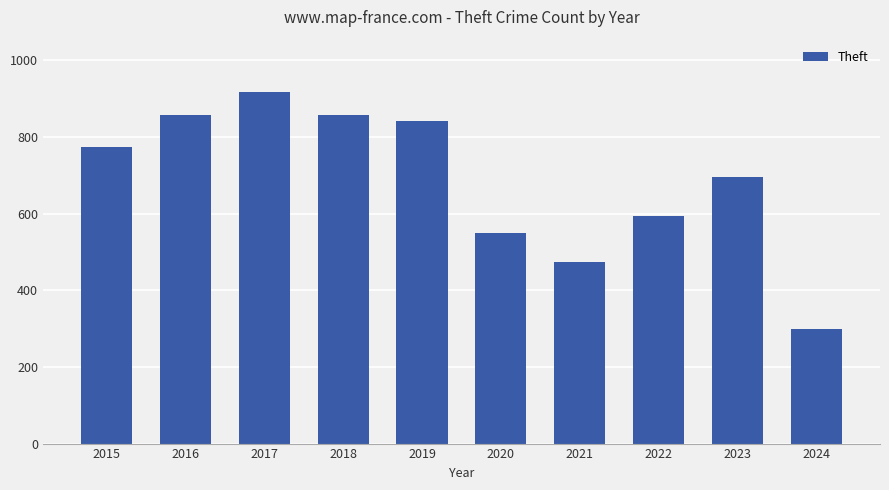

What is the smallest value displayed?

299